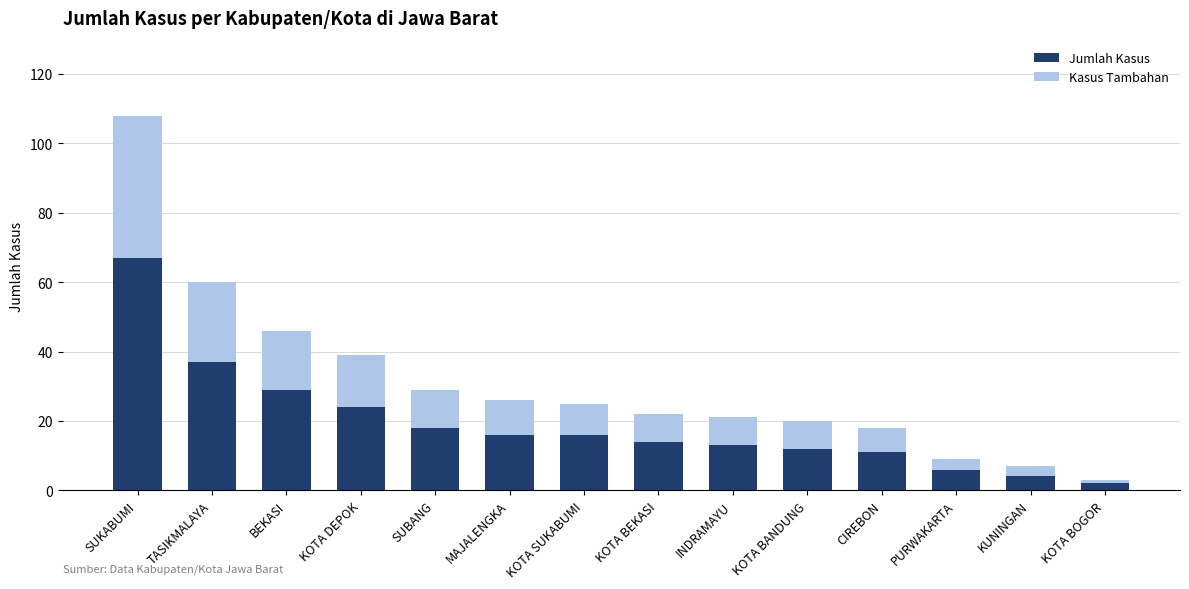

True or false: Jumlah Kasus has a value of 4 at KUNINGAN.

True